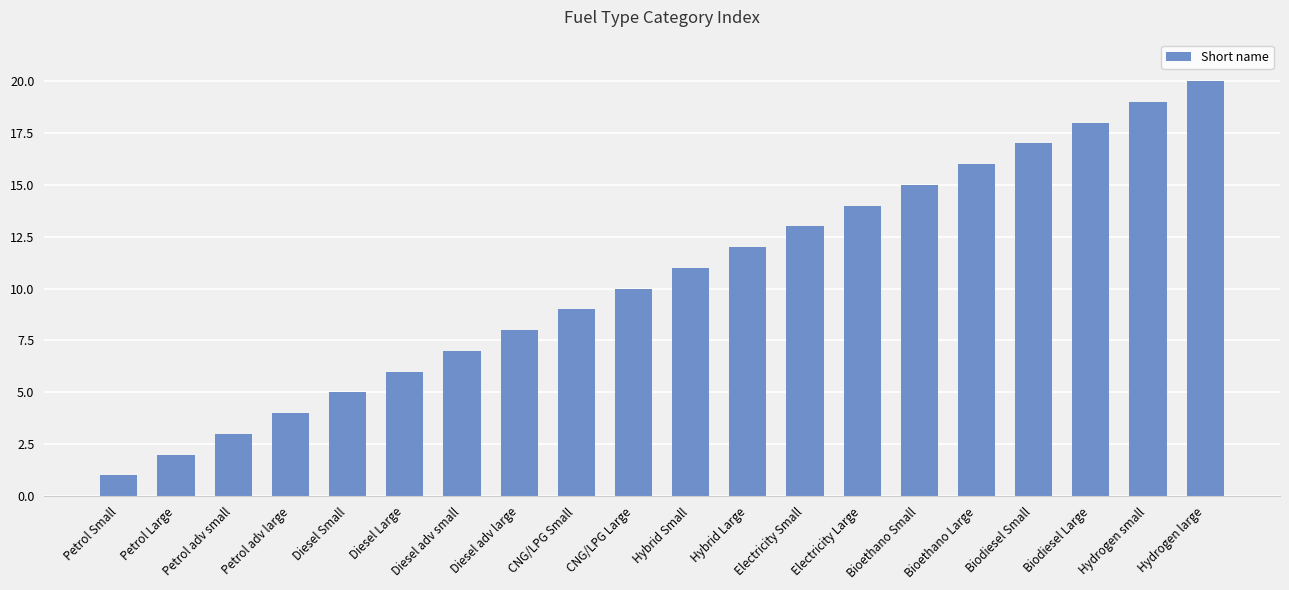

What is the value of the 2nd bar from the left?

2